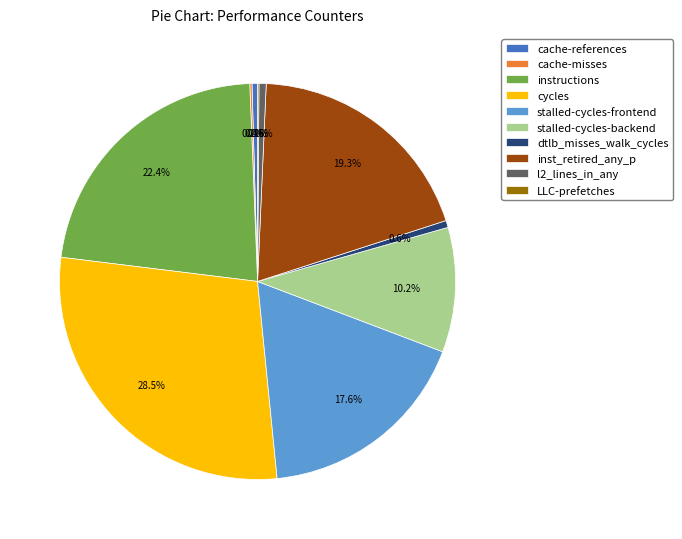

Which category has the biggest portion of the pie?

cycles